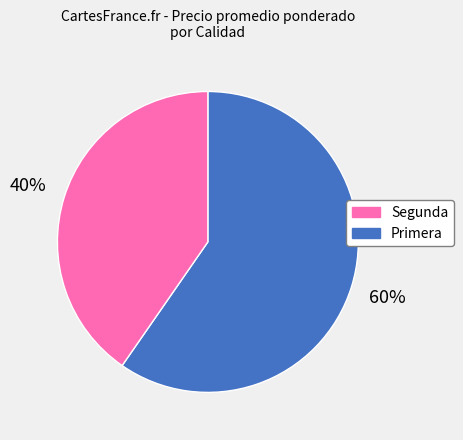

Is there any slice that represents more than half of the pie?

Yes